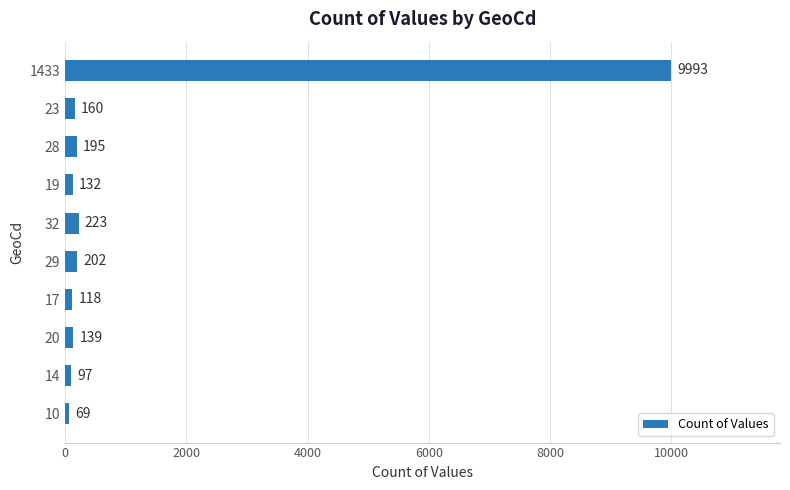

What is the difference between the maximum and minimum values?

9924